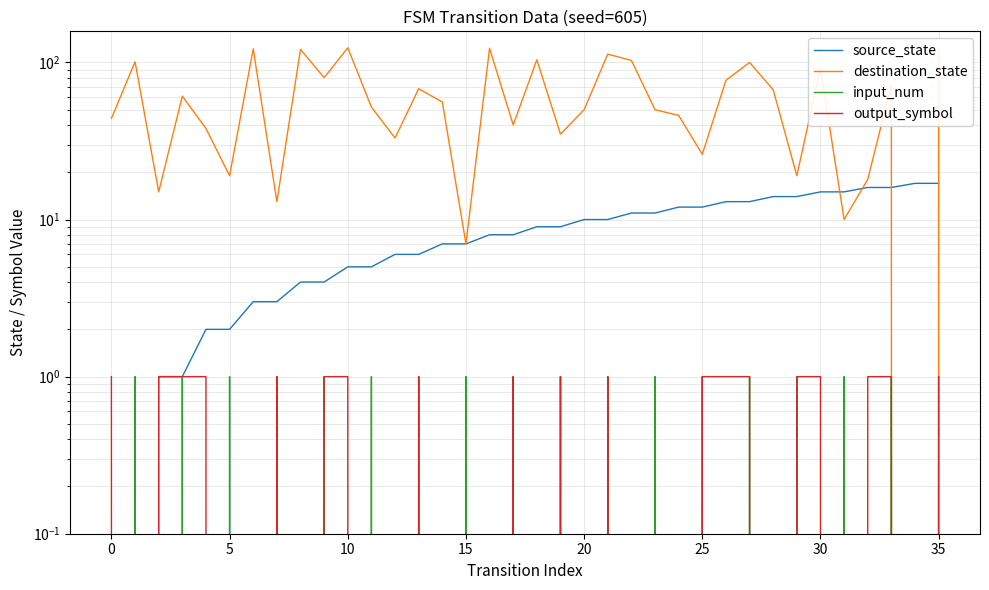

The output_symbol series shows 0 at 35. True or false?

False